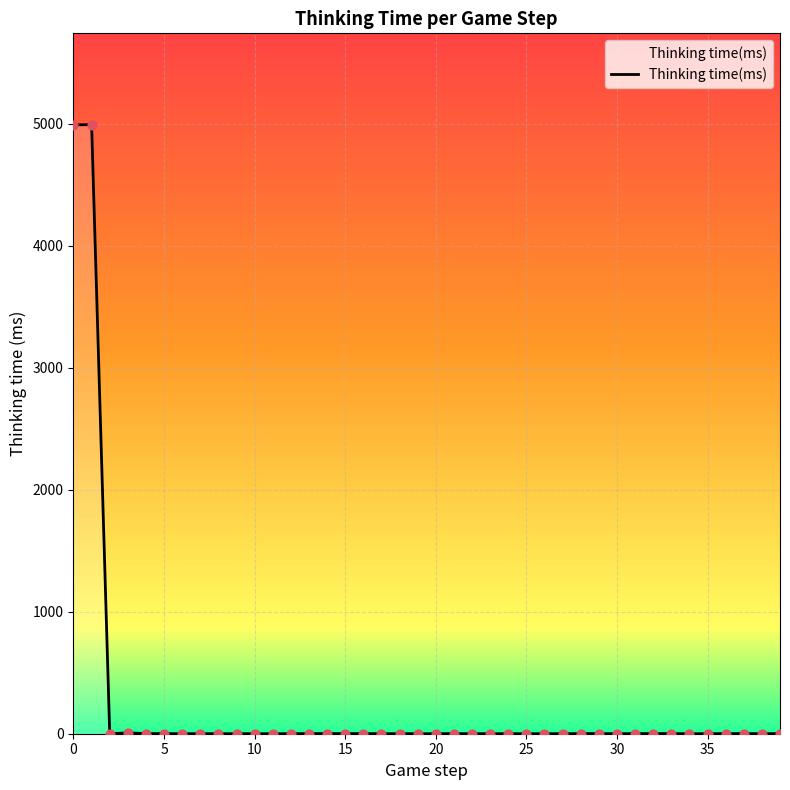

What is the difference between the maximum and minimum values?

4991